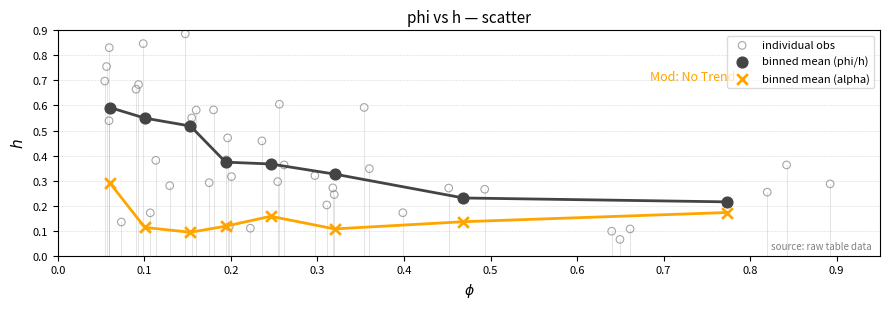

Which series reaches the maximum Y coordinate?

individual obs